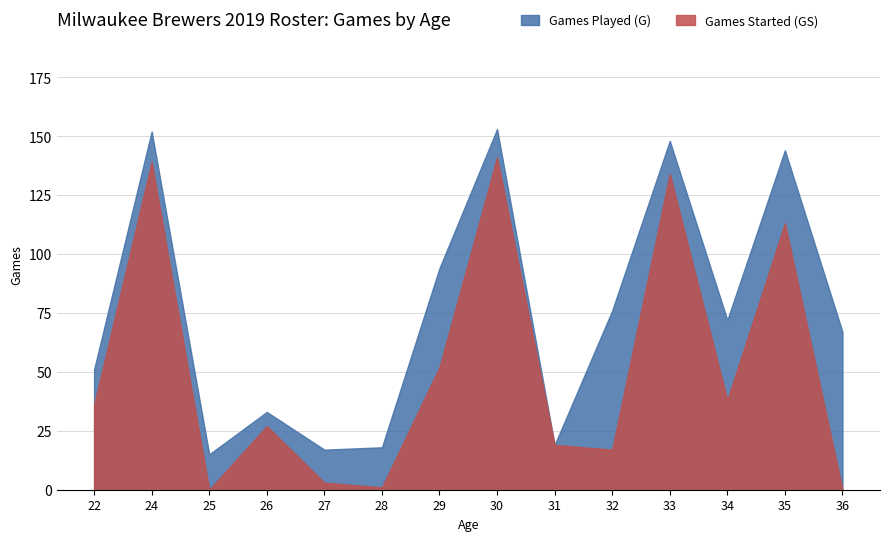

At which label does Games Played (G) reach its peak?

30